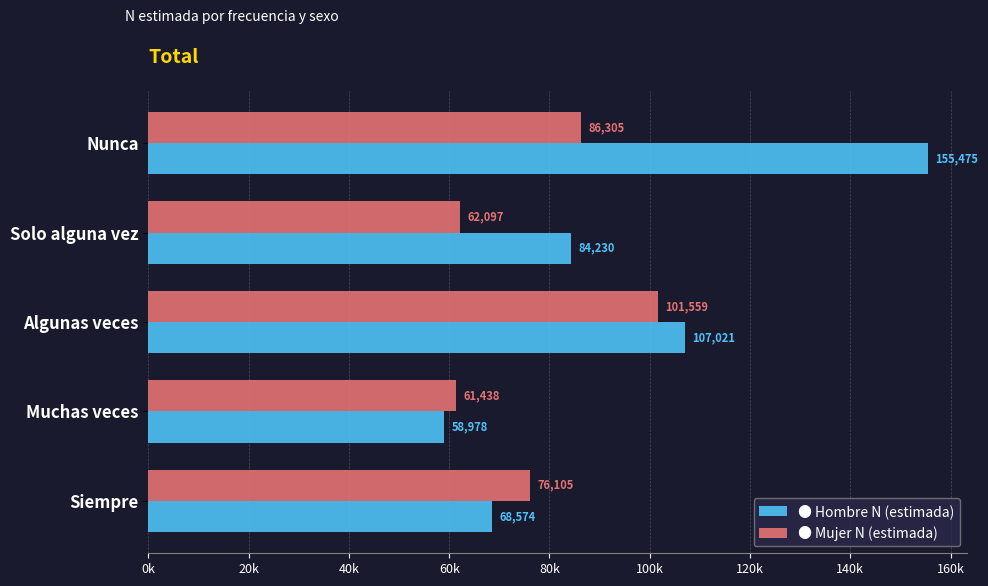

Are the bars horizontal?

Yes